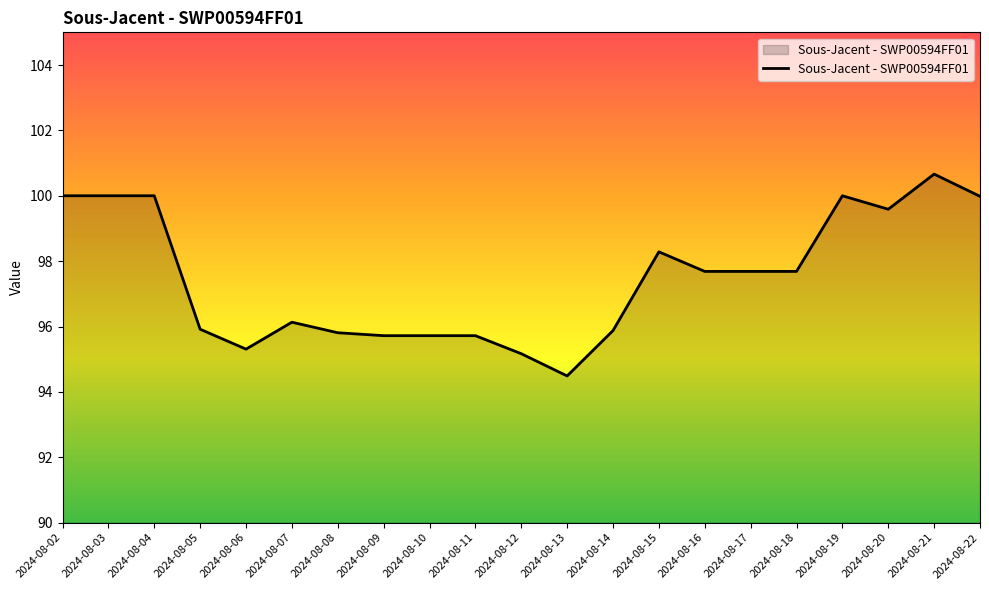

What value does the data have at 2024-08-10?

95.7